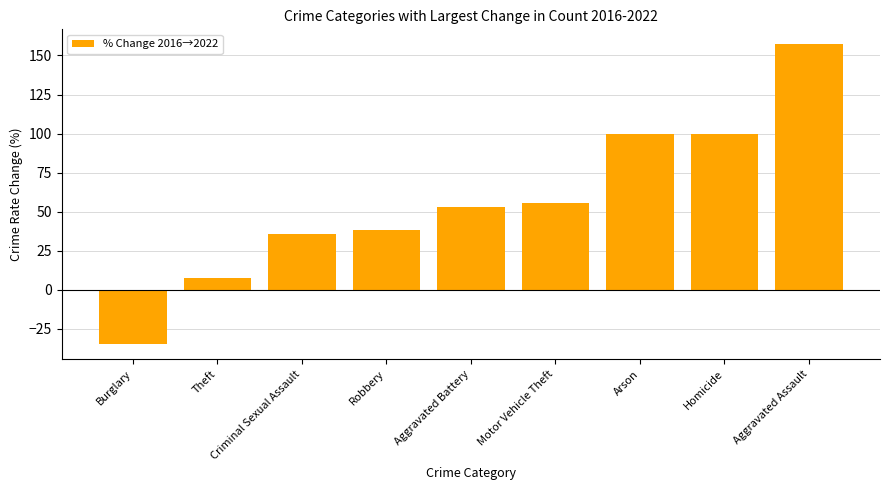

Which has a higher value, Arson or Motor Vehicle Theft?

Arson